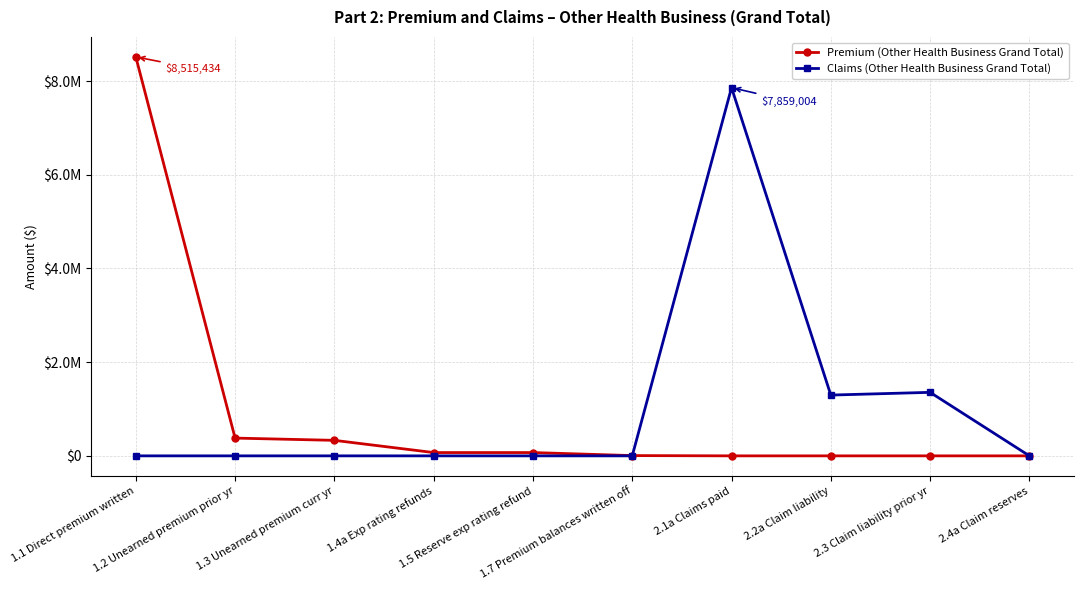

What are all the series names shown in the legend?

Premium (Other Health Business Grand Total), Claims (Other Health Business Grand Total)